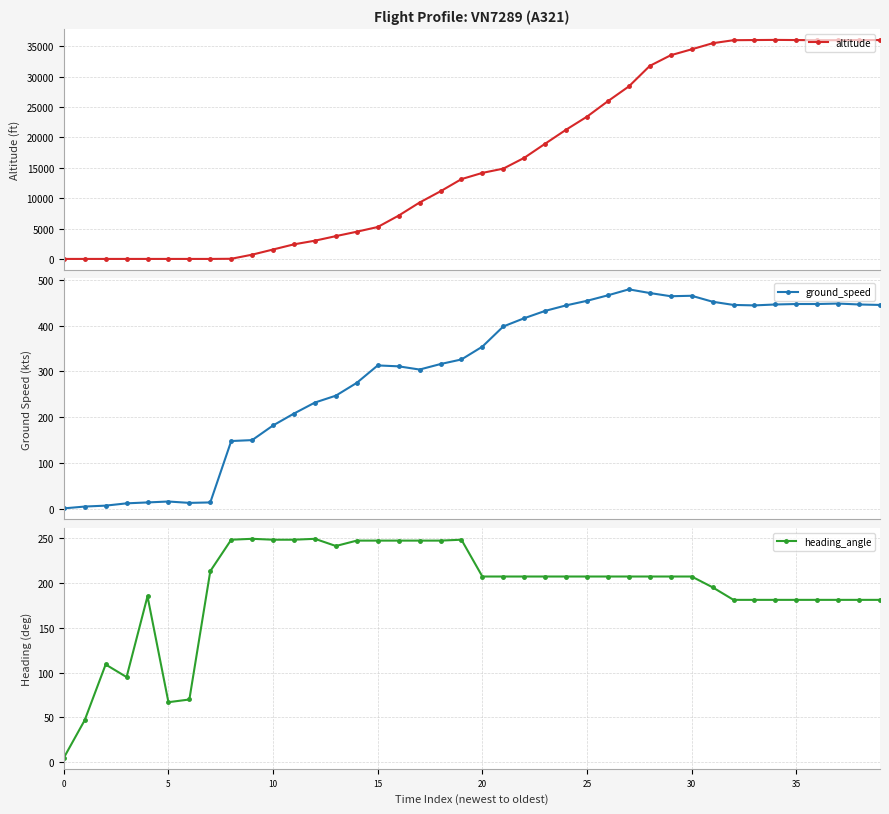

What is the difference between the highest and lowest values at 37?

35794